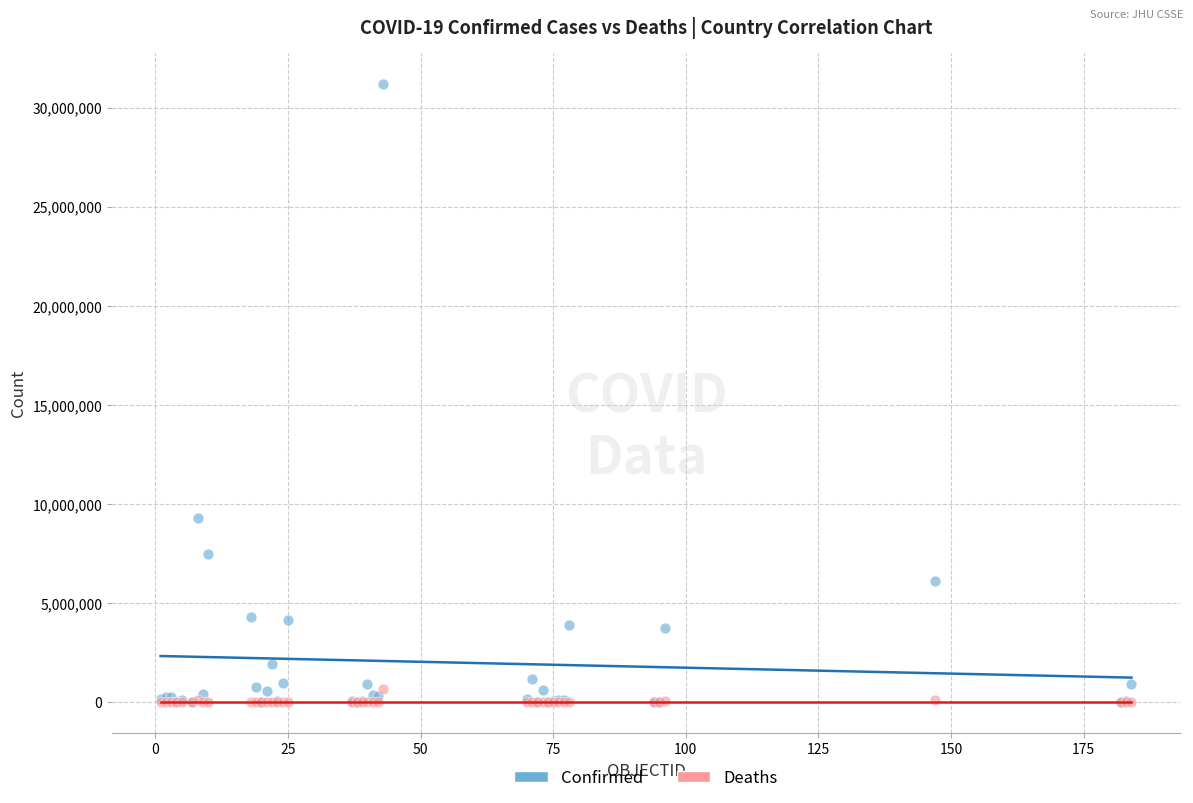

Across all series, what Y value is closest to 15597569?

9276618